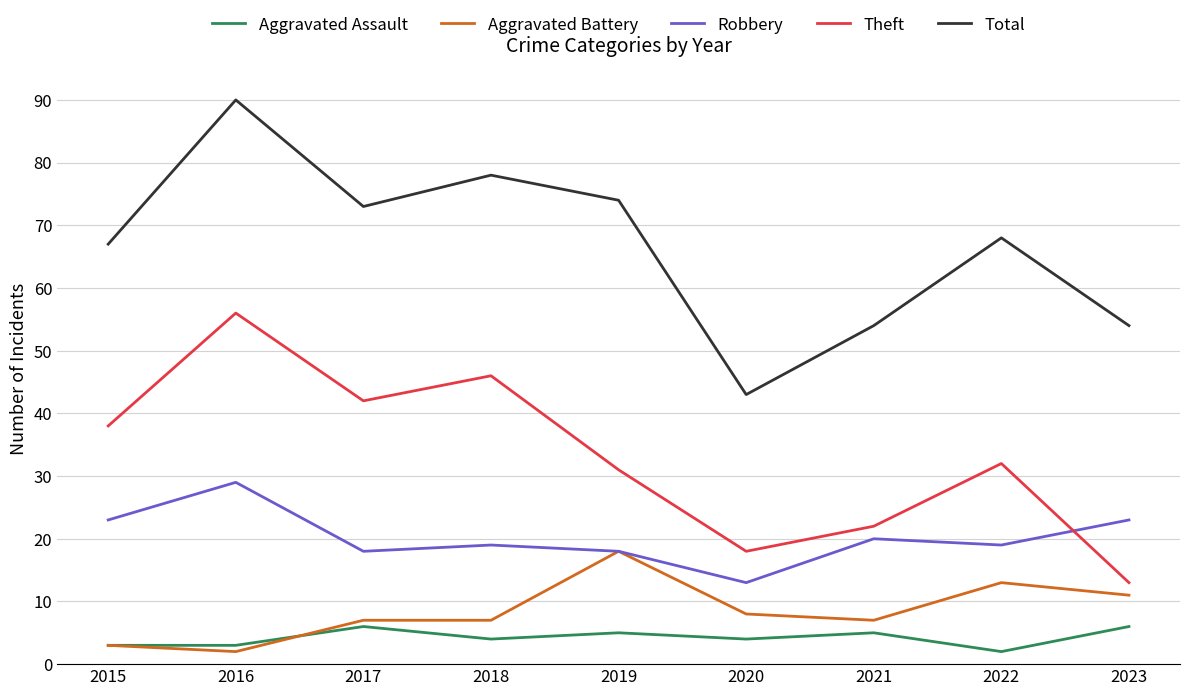

What value does the Total series have at 2021, to the nearest 10?

50